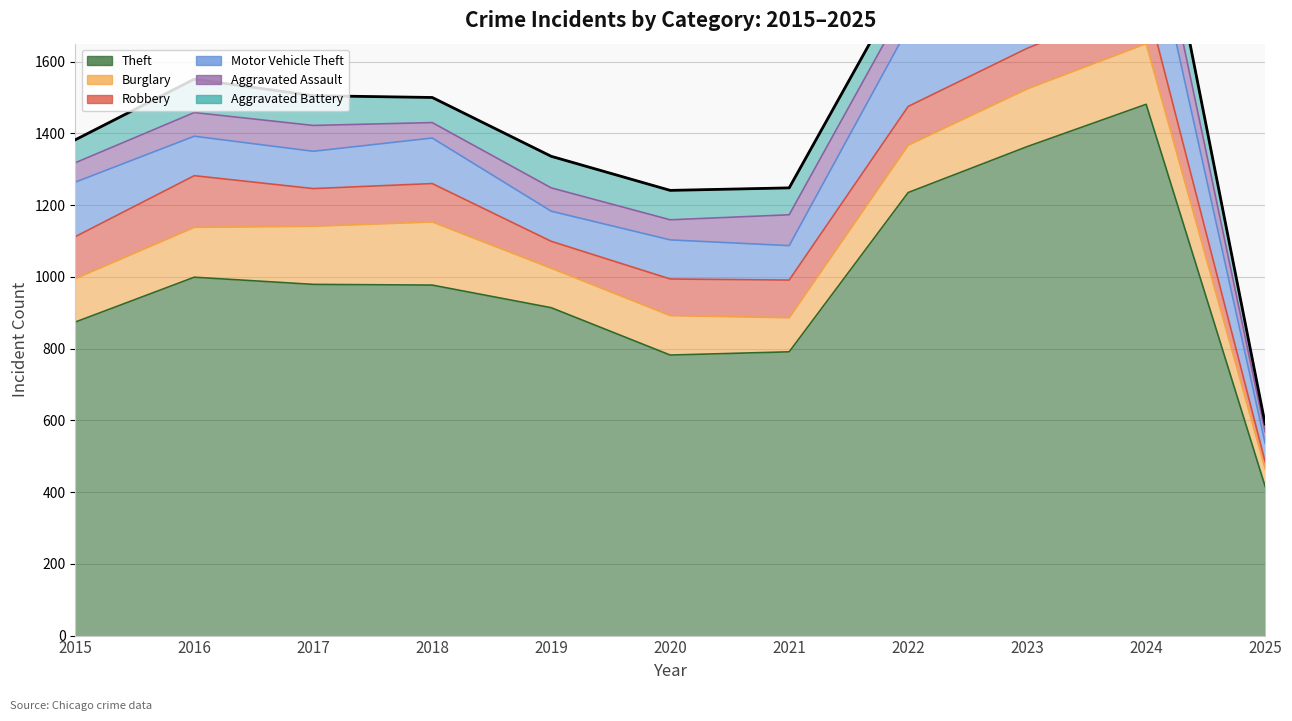

True or false: Theft and Burglary intersect in this chart.

False